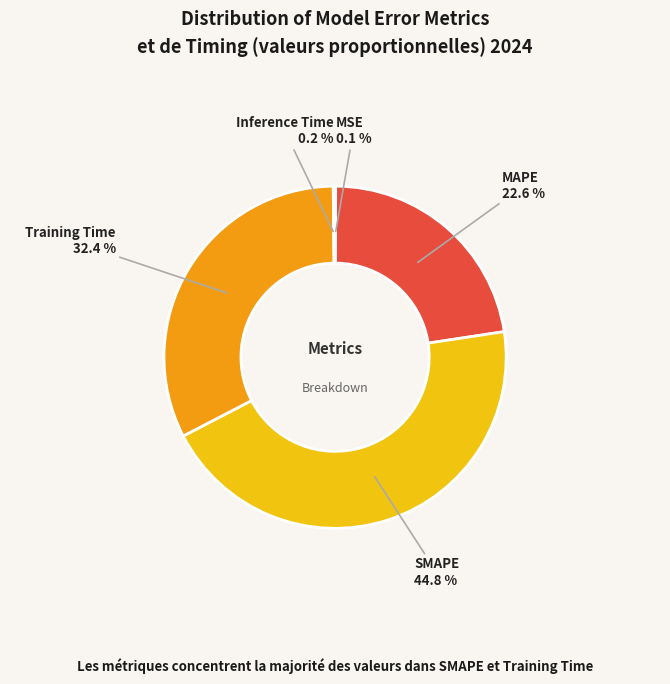

Is there any slice that represents more than half of the pie?

No